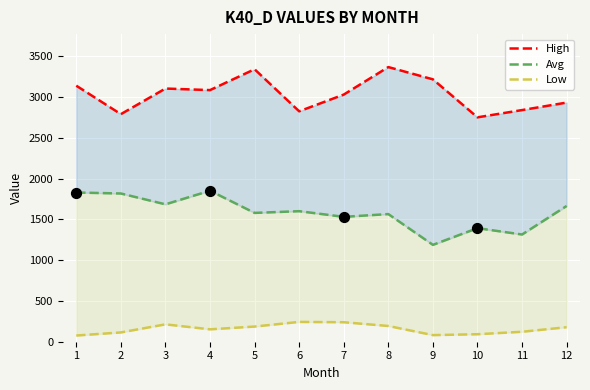

Which series reaches the maximum Y coordinate?

High